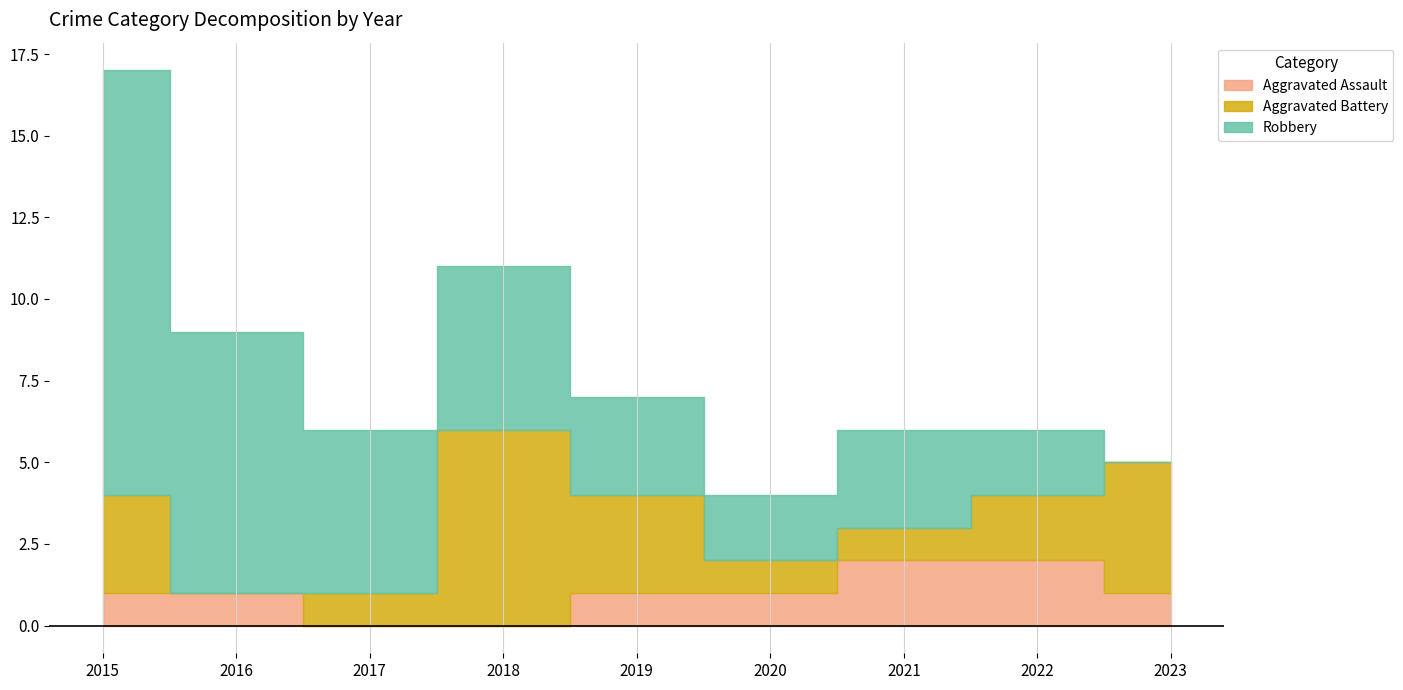

Between 2021 and 2017, which is larger?

2021